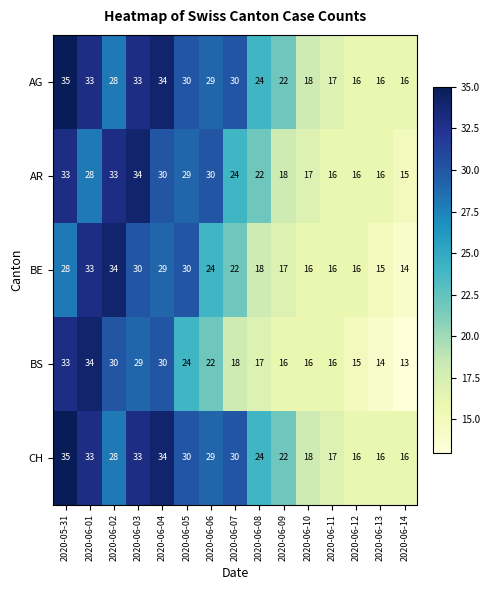

What is the difference between the highest and lowest values at 2020-06-02?

6